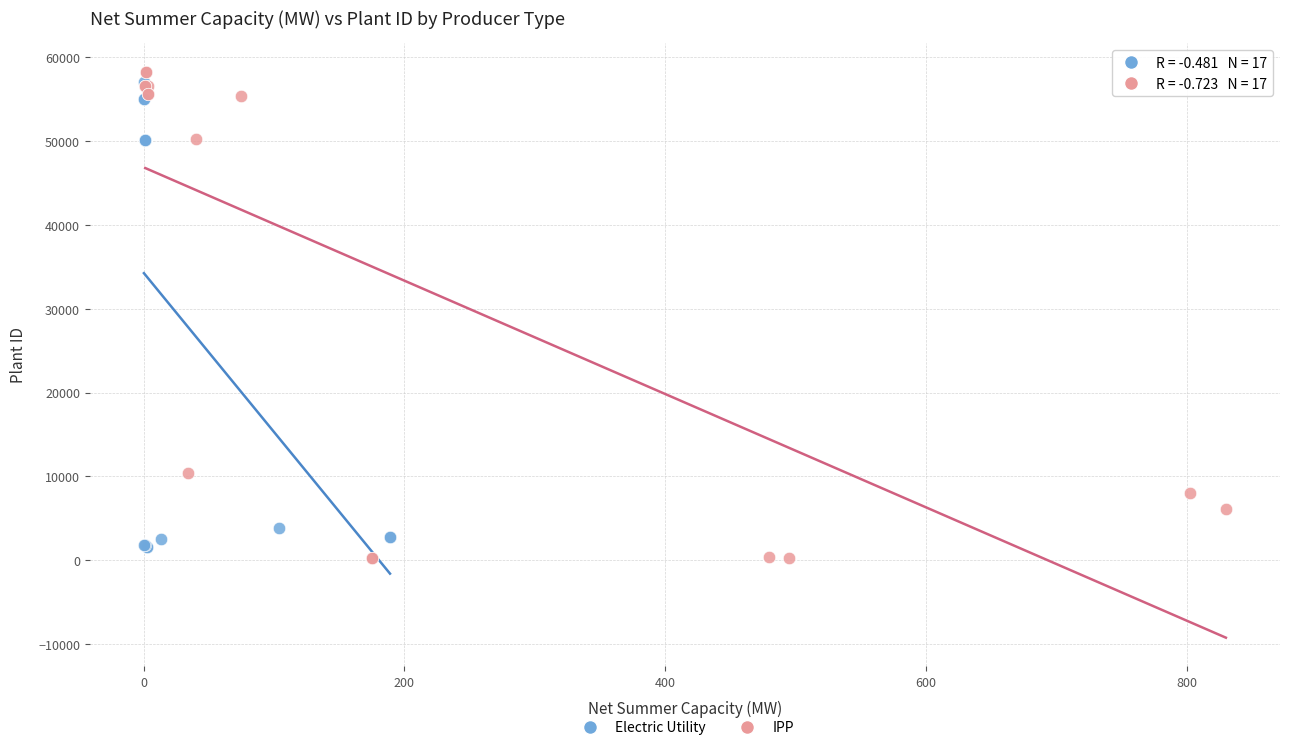

Which series has the widest spread of Y values?

IPP